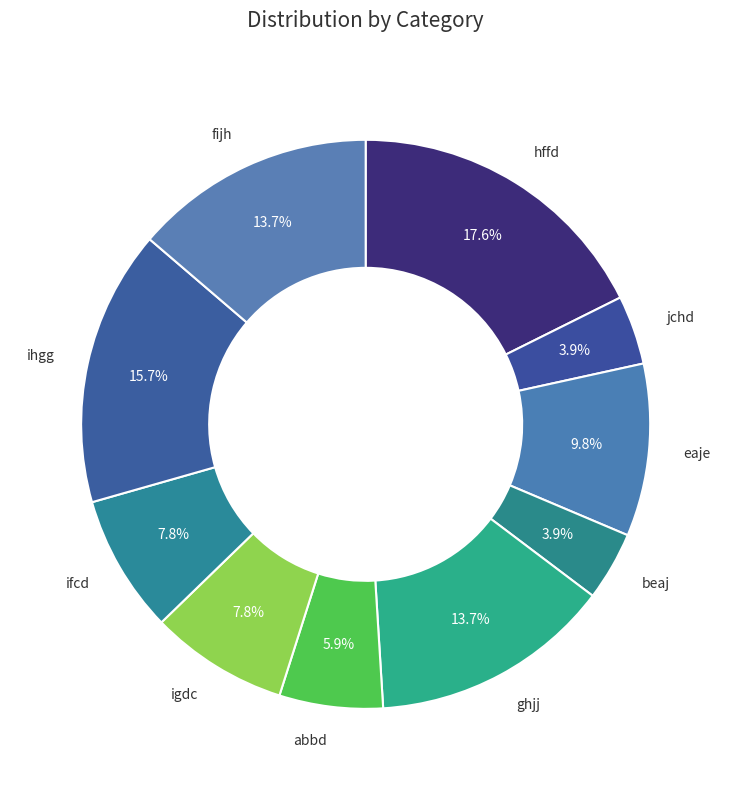

To the nearest percent, what is the average slice percentage?

10%